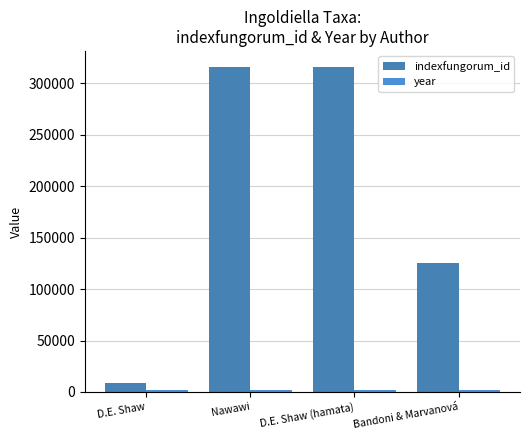

At which category is the sum across all series the highest?

Nawawi